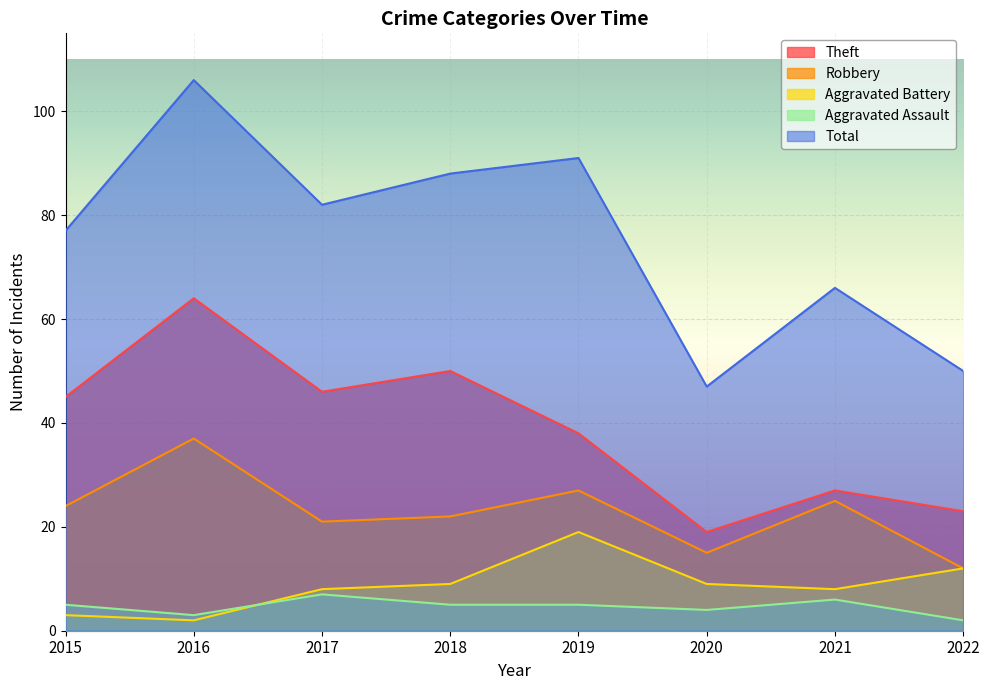

How many interior local peaks does the Aggravated Assault series have?

2